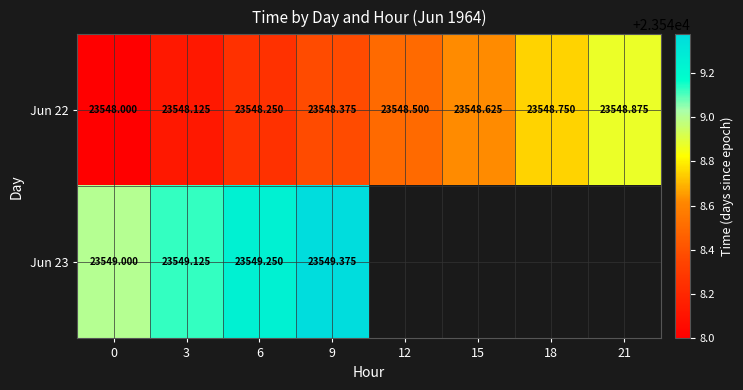

The Jun 22 series shows 23548.9 at 21. True or false?

True